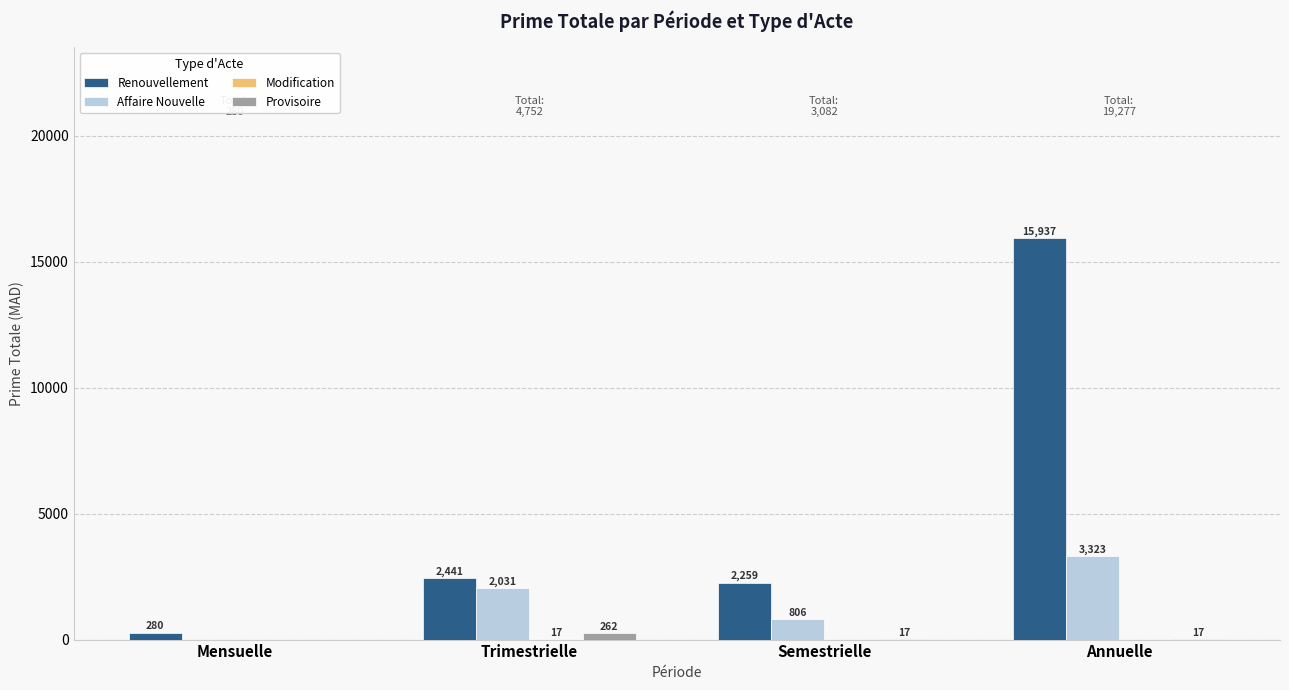

Where is Renouvellement nearest to the value 8108?

Trimestrielle